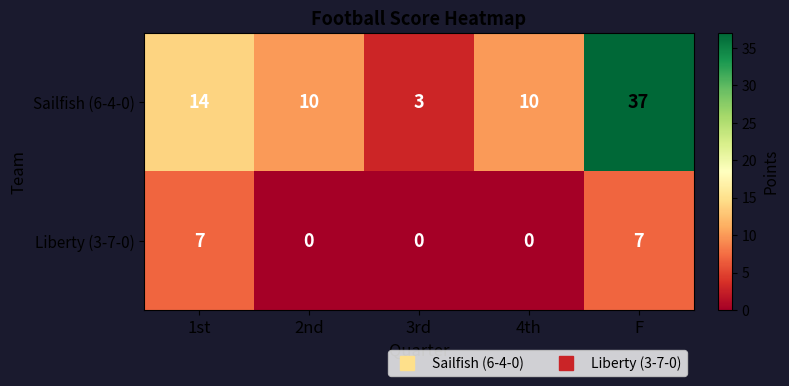

Reading left to right, list all the values displayed in this chart.

Sailfish (6-4-0): 14	10	3	10	37
Liberty (3-7-0): 7	0	0	0	7